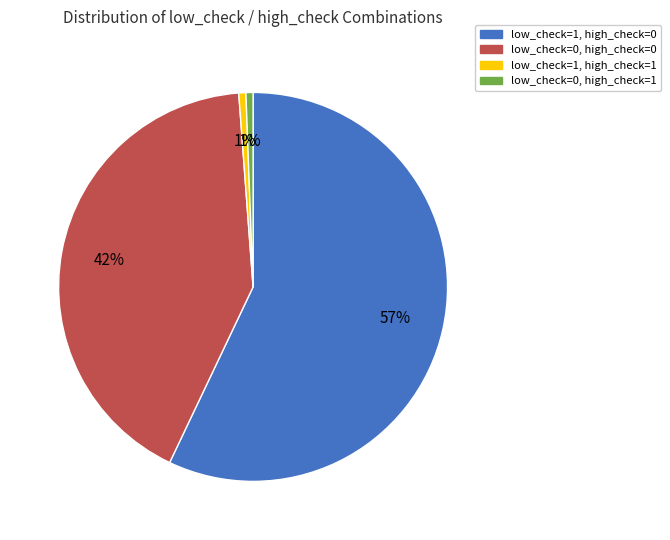

Count the number of slices in the pie.

4